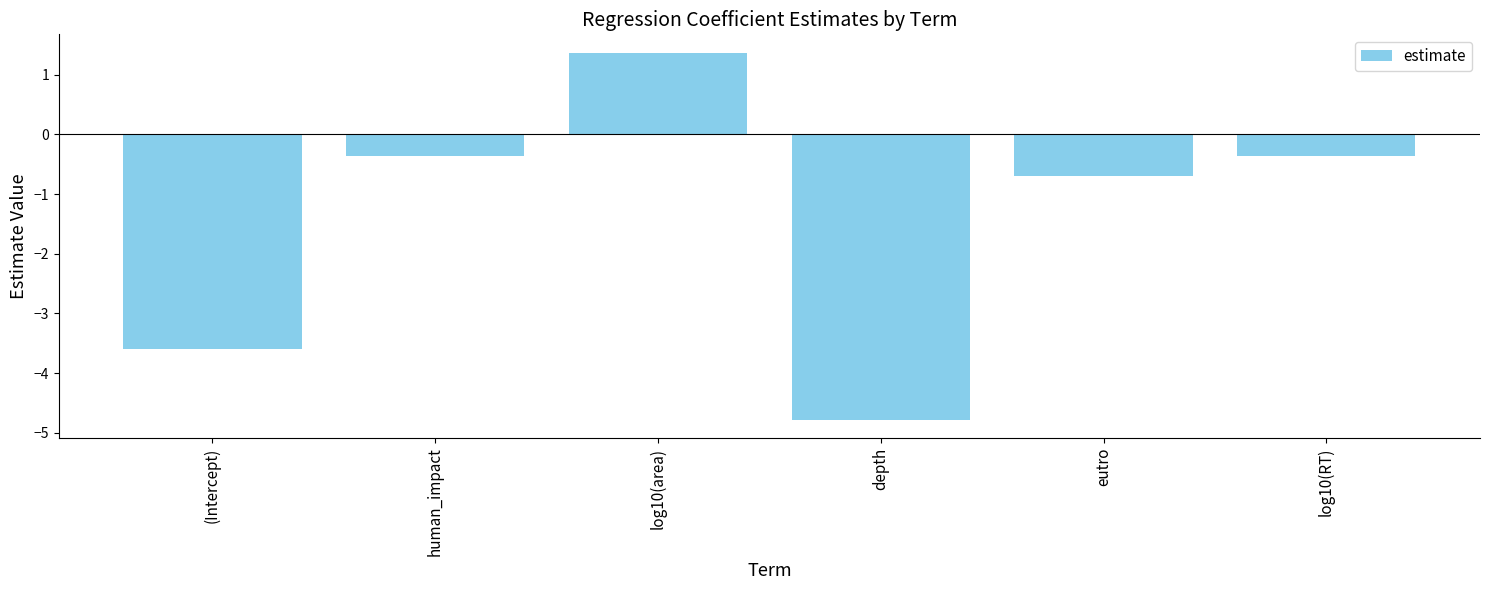

What is the sum of all values?

-8.4